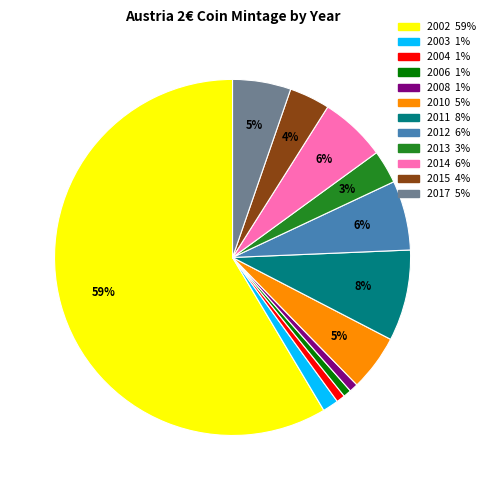

Which category has the biggest portion of the pie?

2002